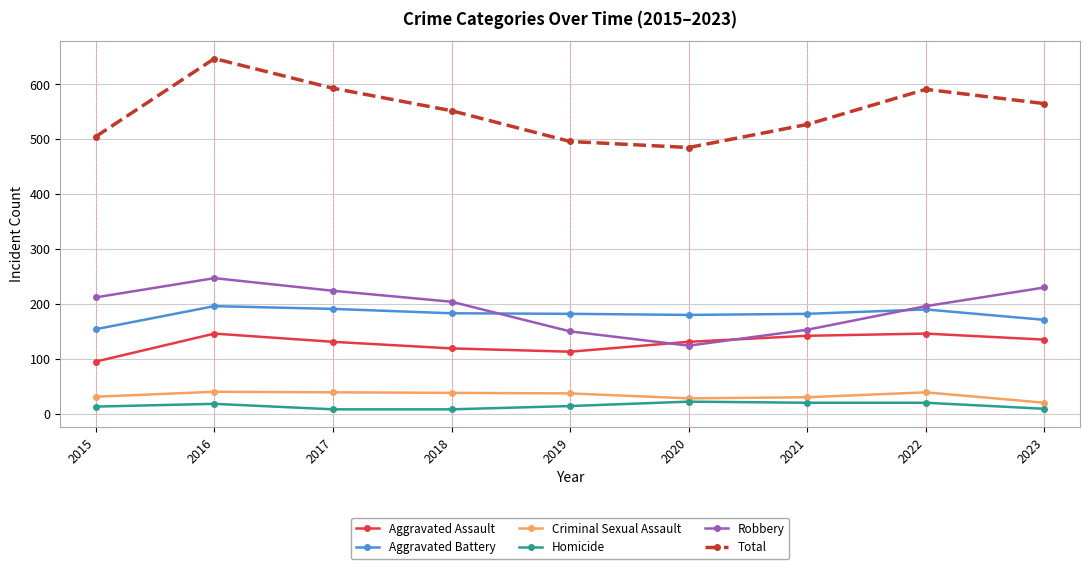

Read the Aggravated Assault value at 2015.

95